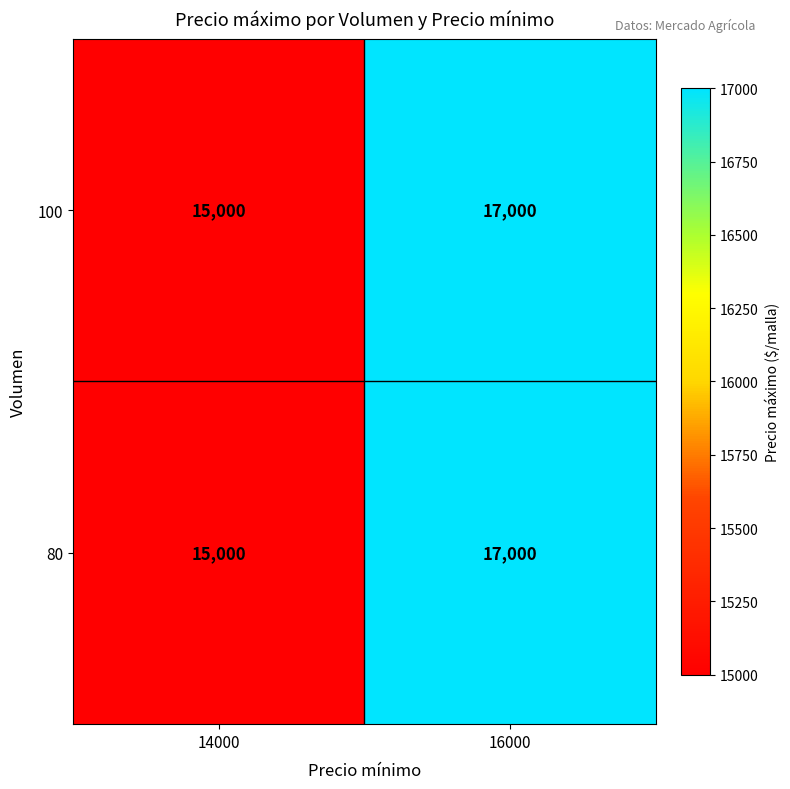

How many data points does each series have?

2